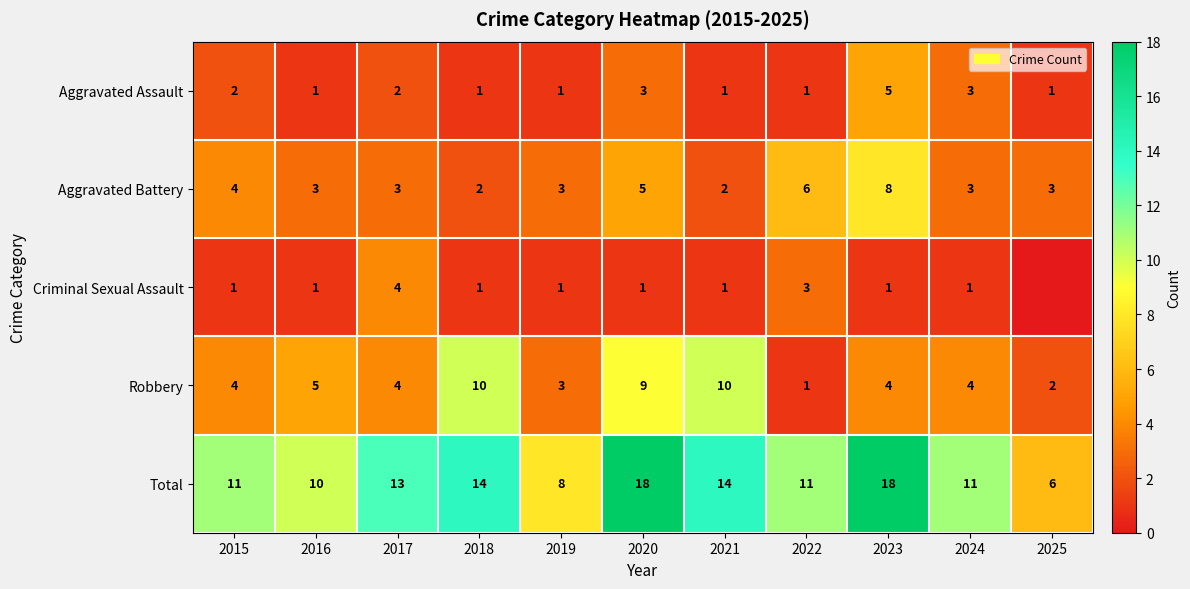

What is the greatest value displayed?

18